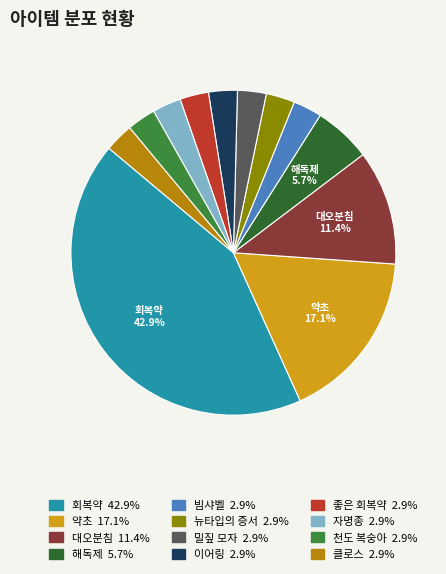

Count the number of slices in the pie.

12